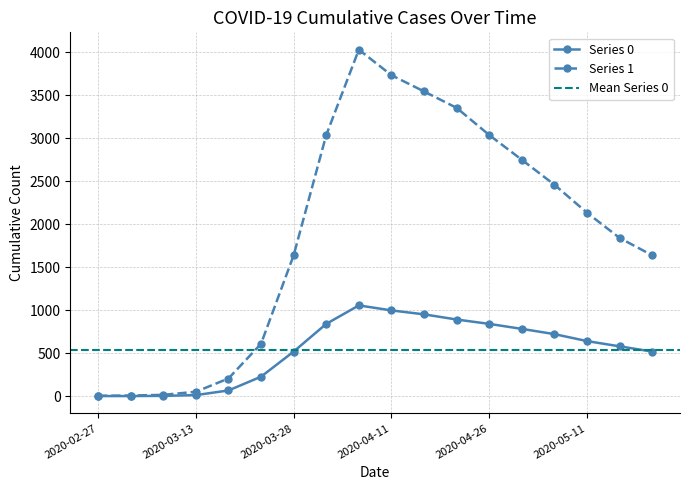

True or false: Series 1 and Series 0 intersect in this chart.

False